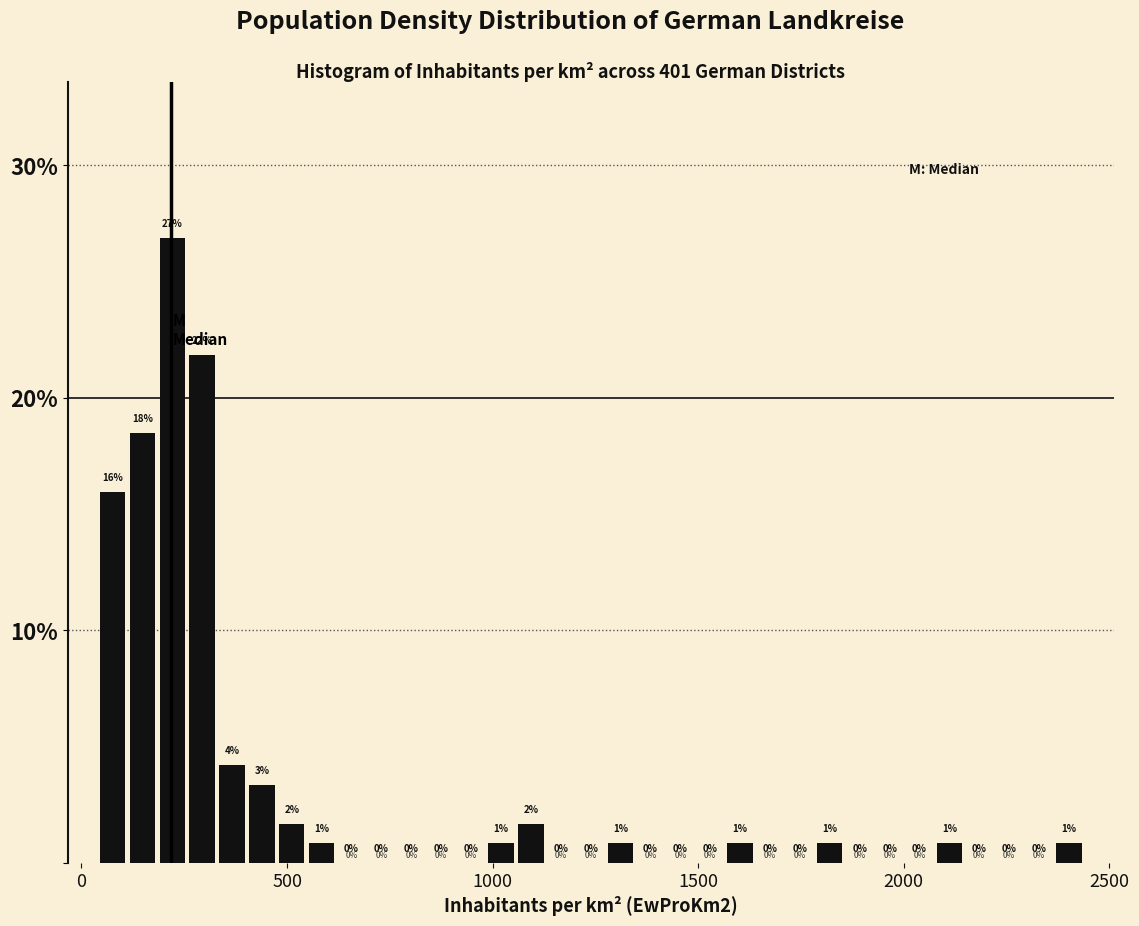

Read against the x-axis, roughly where is the centre of the tallest bar?

200